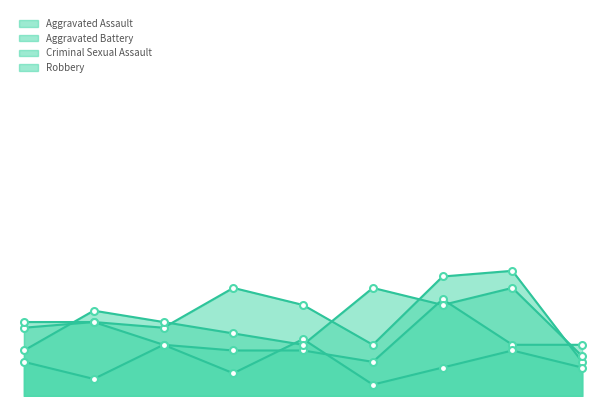

Does the chart have visible grid lines?

No